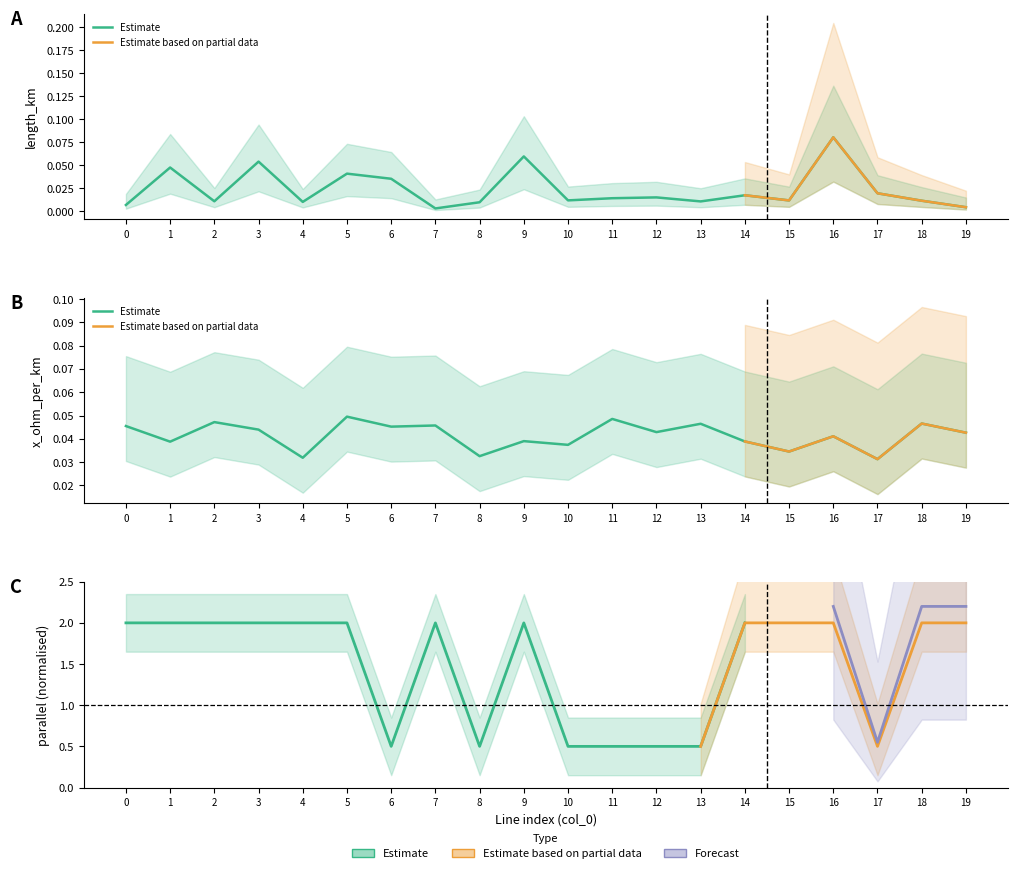

True or false: length_km and parallel intersect in this chart.

False